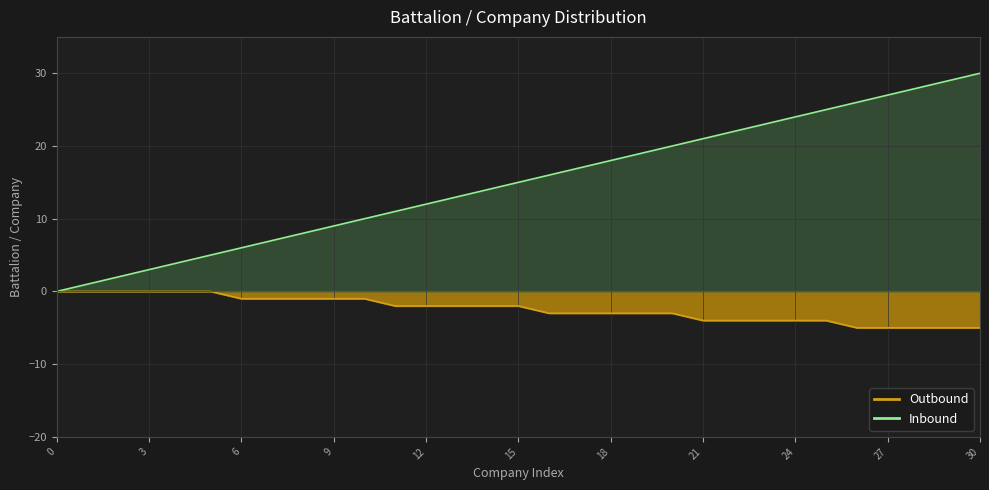

What is the approximate value of Inbound at 17?

17